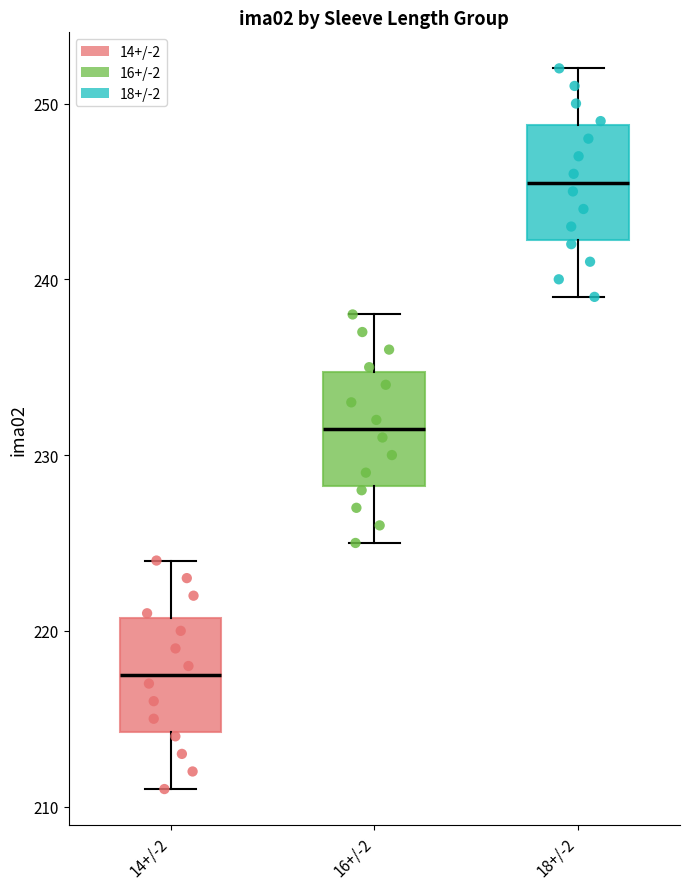

Reading left to right, transcribe this box plot: for each box, give where its median line is, the range the box spans, and where its two whiskers end, as read against the y-axis. The values are not printed on the chart, so give them approximately, as read against the axis.

14+/-2: median 218, box 214 to 221, whiskers 211 to 224
16+/-2: median 232, box 228 to 235, whiskers 225 to 238
18+/-2: median 246, box 242 to 249, whiskers 239 to 252